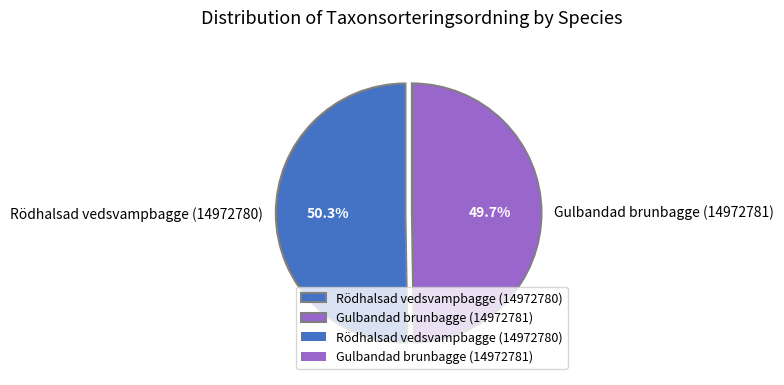

Rank the categories by value from lowest to highest.

Gulbandad brunbagge (14972781), Rödhalsad vedsvampbagge (14972780)